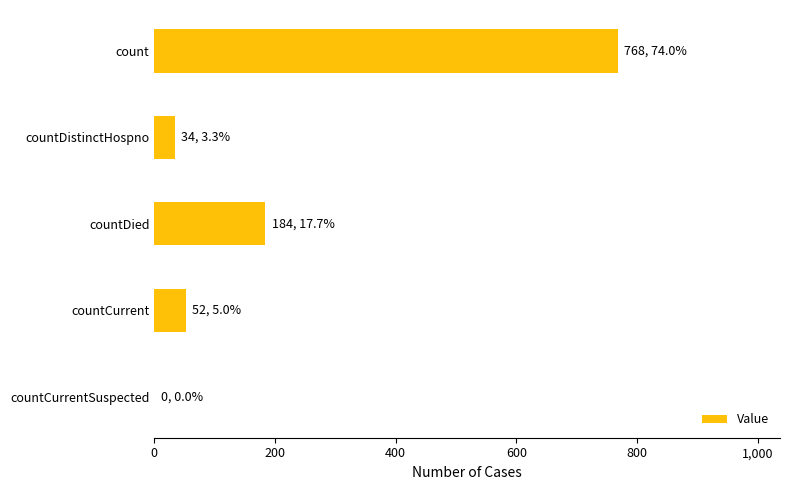

Is it true that the value at countDied is 184?

True